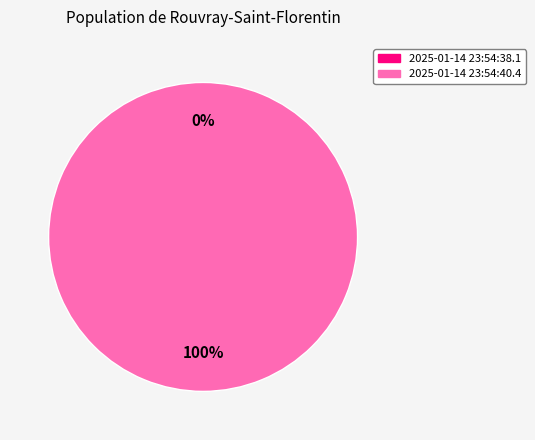

Is it true that 2025-01-14 23:54:38.1 is 0% of the pie?

True